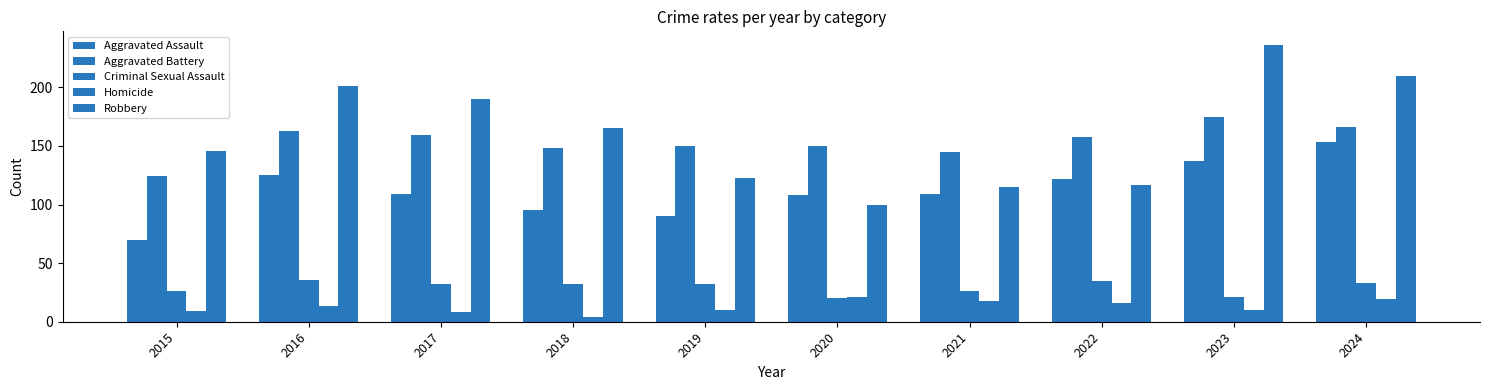

Is the value of Homicide at 2020 greater than the value of Aggravated Assault at 2016?

No